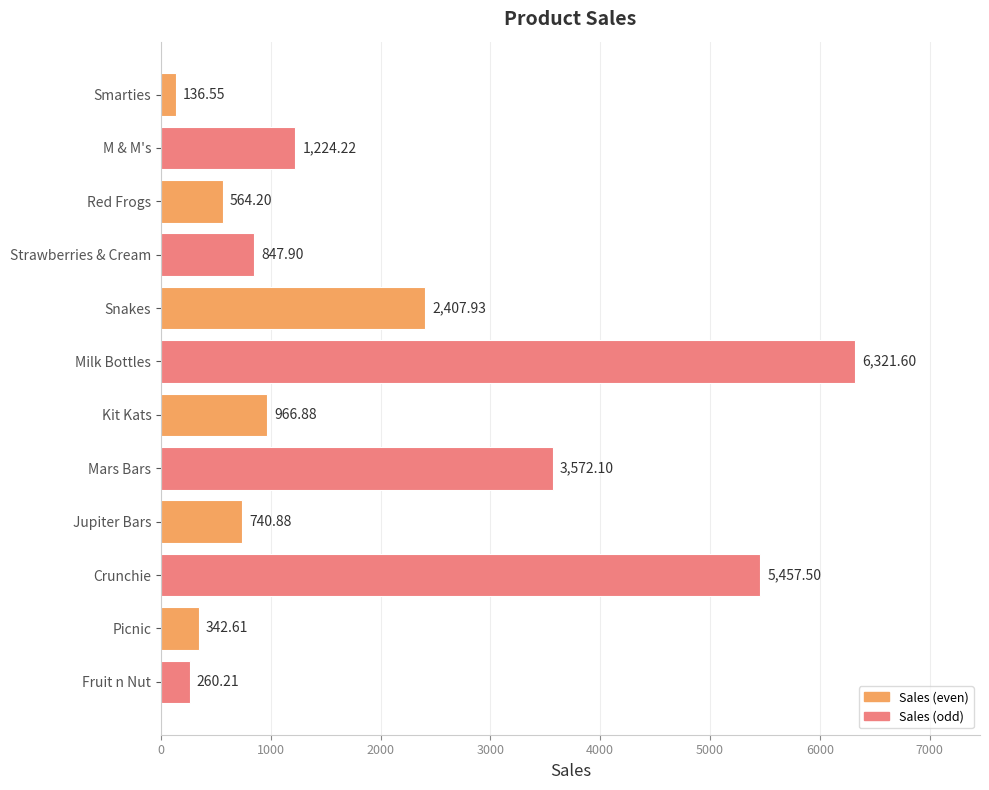

What is the label of the 1st bar from the top?

Smarties